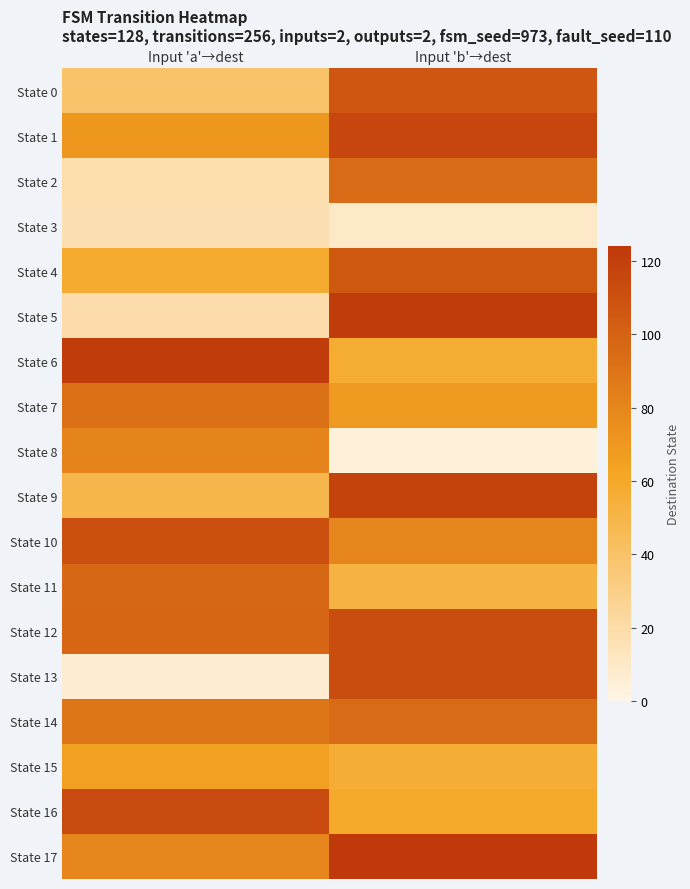

Reading left to right, list all the values displayed in this chart.

State 0: Input 'a'→dest=39	Input 'b'→dest=107
State 1: Input 'a'→dest=70	Input 'b'→dest=116
State 2: Input 'a'→dest=18	Input 'b'→dest=95
State 3: Input 'a'→dest=17	Input 'b'→dest=10
State 4: Input 'a'→dest=58	Input 'b'→dest=106
State 5: Input 'a'→dest=19	Input 'b'→dest=122
State 6: Input 'a'→dest=122	Input 'b'→dest=57
State 7: Input 'a'→dest=92	Input 'b'→dest=69
State 8: Input 'a'→dest=81	Input 'b'→dest=4
State 9: Input 'a'→dest=49	Input 'b'→dest=118
State 10: Input 'a'→dest=110	Input 'b'→dest=80
State 11: Input 'a'→dest=97	Input 'b'→dest=52
State 12: Input 'a'→dest=98	Input 'b'→dest=112
State 13: Input 'a'→dest=7	Input 'b'→dest=112
State 14: Input 'a'→dest=89	Input 'b'→dest=95
State 15: Input 'a'→dest=65	Input 'b'→dest=56
State 16: Input 'a'→dest=114	Input 'b'→dest=59
State 17: Input 'a'→dest=80	Input 'b'→dest=124